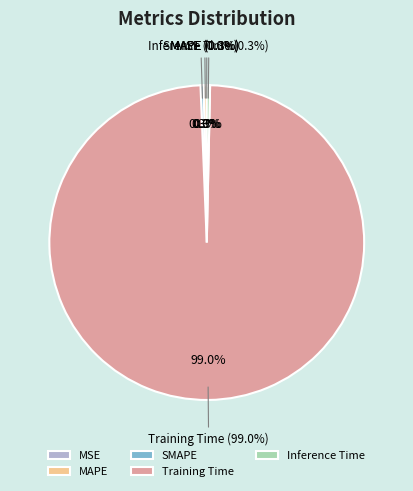

How much of the chart is everything except SMAPE?

99.7%